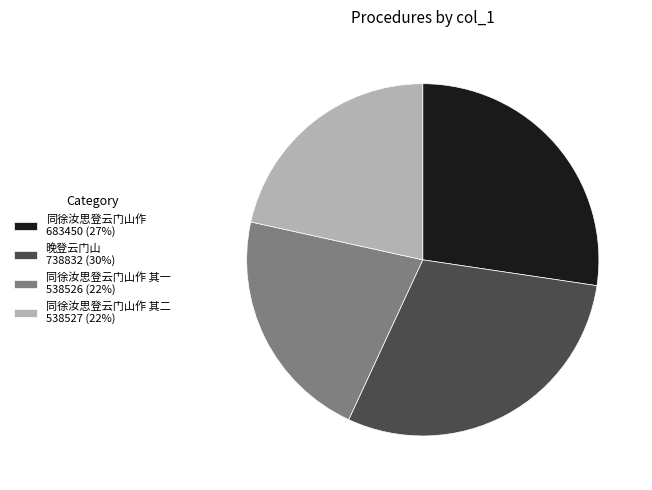

Combined, do 同徐汝思登云门山作 其一 538526 (22%) and 同徐汝思登云门山作 683450 (27%) account for over 50%?

No